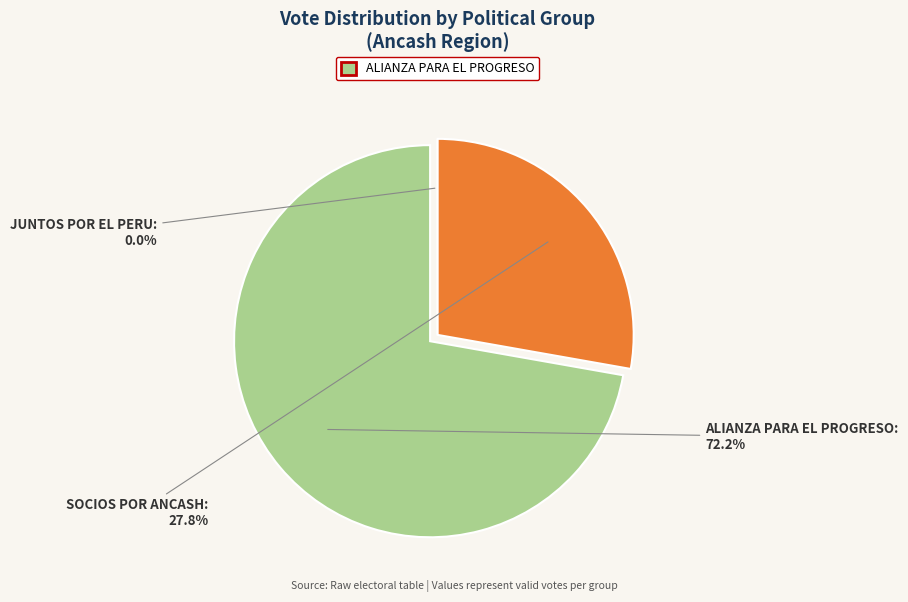

What percentage do ALIANZA PARA EL PROGRESO and SOCIOS POR ANCASH together represent?

100.0%